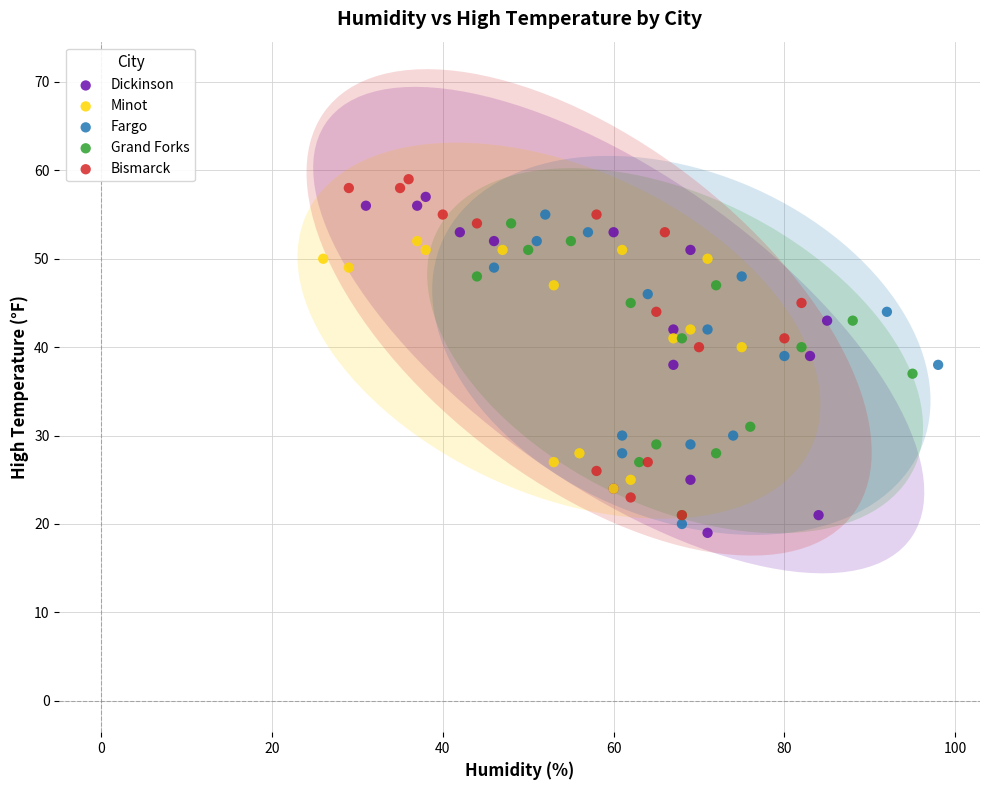

Which series reaches the minimum Y coordinate?

Dickinson